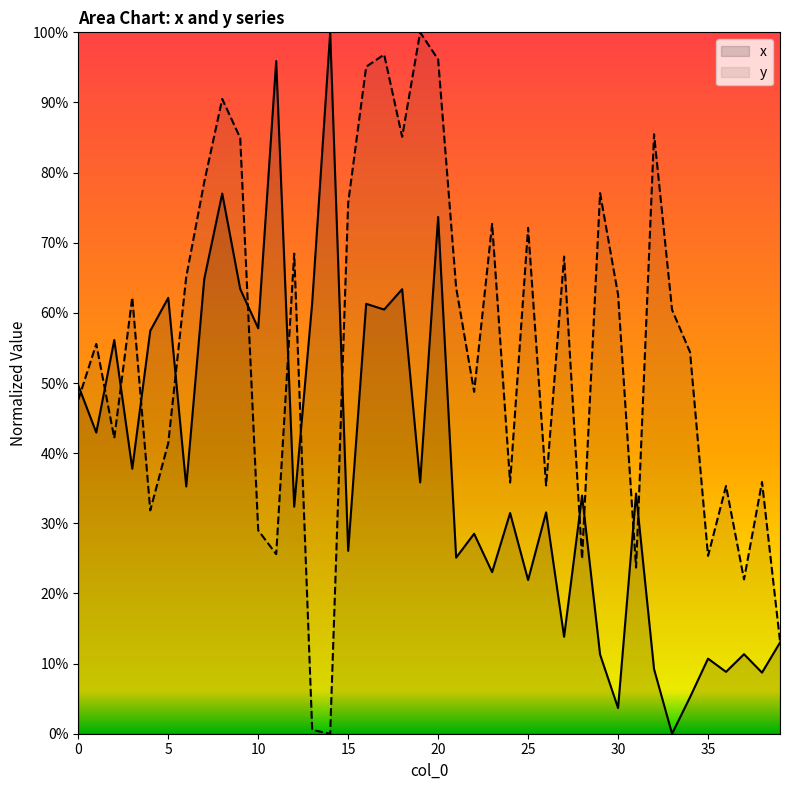

Which series has the largest range (max minus min)?

x